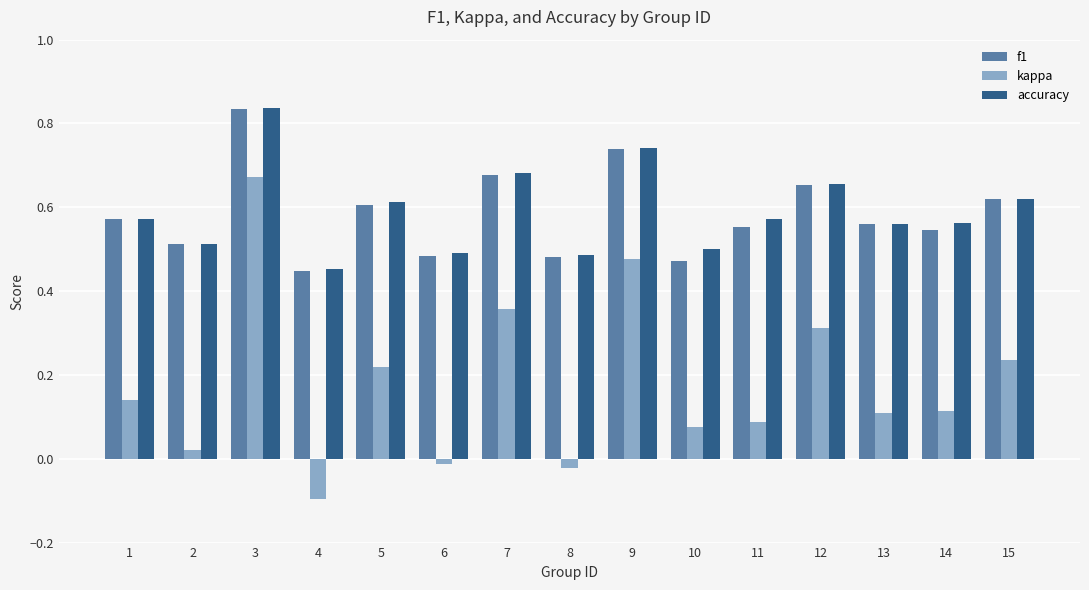

Which series has the largest range (max minus min)?

kappa